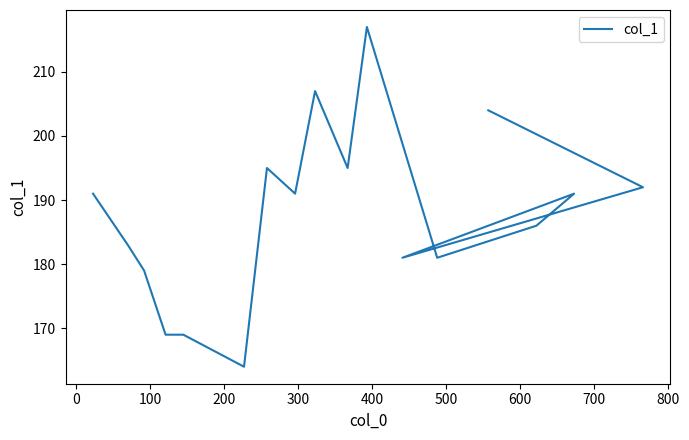

Is this an area chart (filled region under the line)?

No